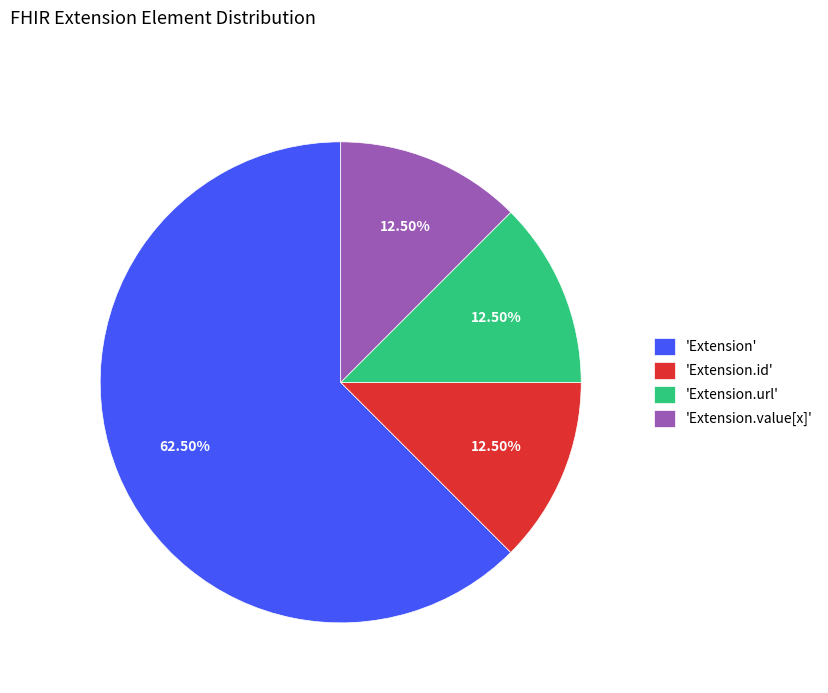

Which category accounts for the majority?

'Extension'